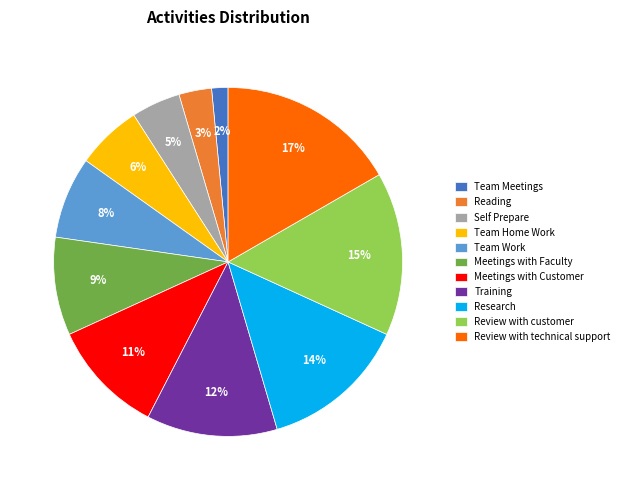

To the nearest percent, what is the average slice percentage?

9%